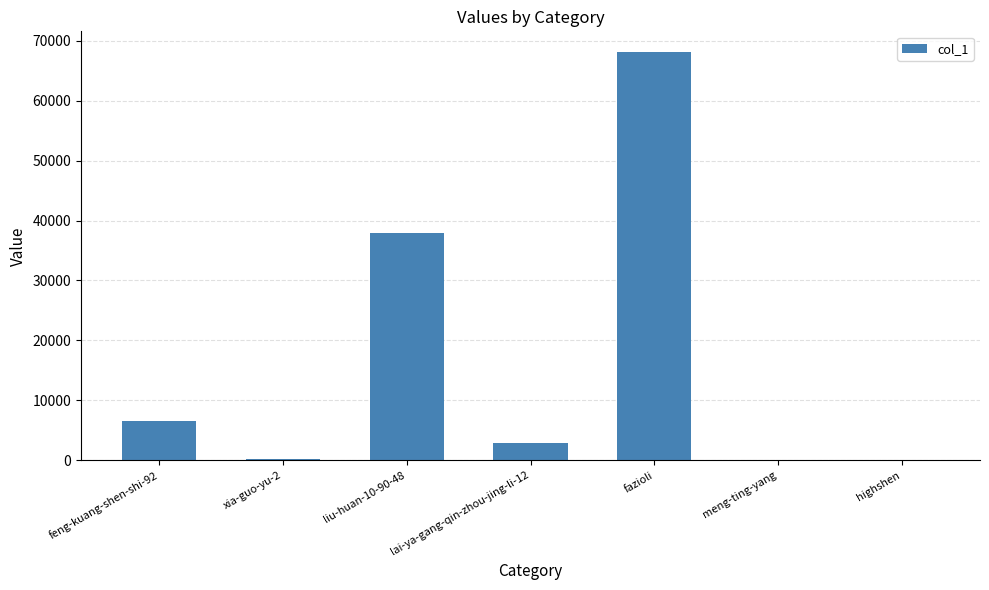

What value does the data have at xia-guo-yu-2?

207